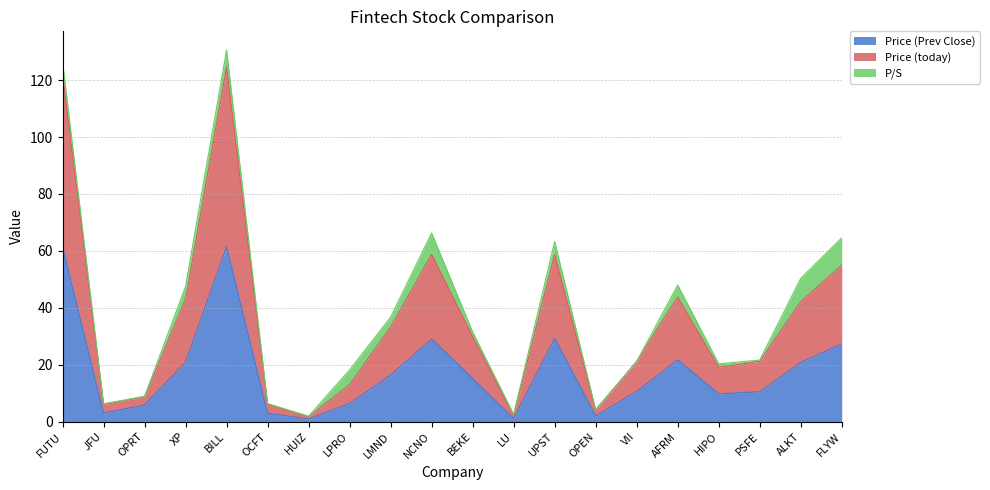

What is the maximum value for Price (Prev Close)?

61.4